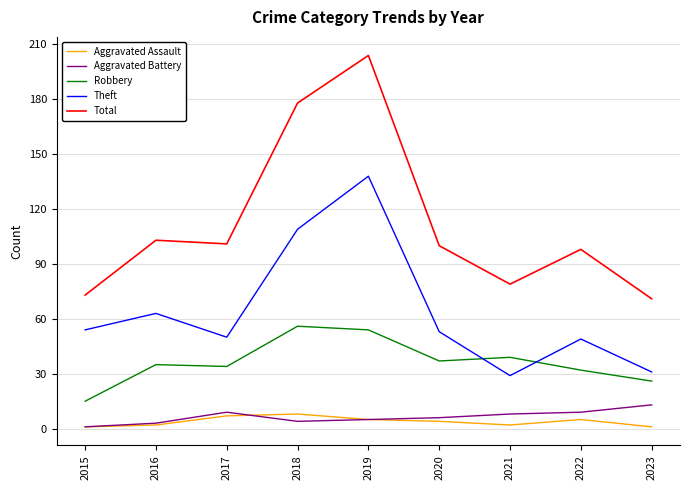

Is it true that Theft equals 49 at 2022?

True